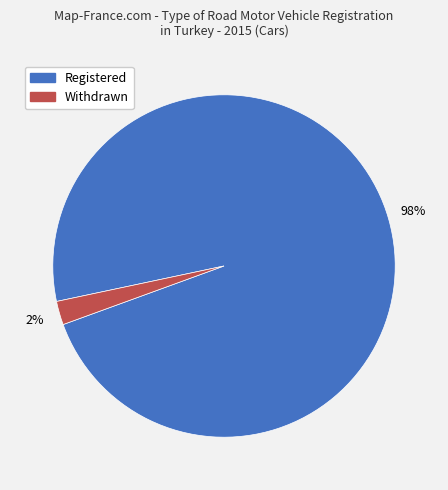

Does Withdrawn represent more than half of the total?

No